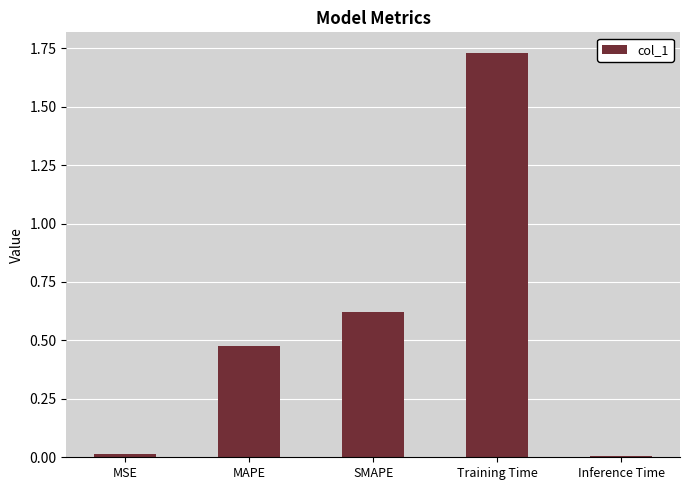

What is the difference between the values at Training Time and SMAPE?

1.1